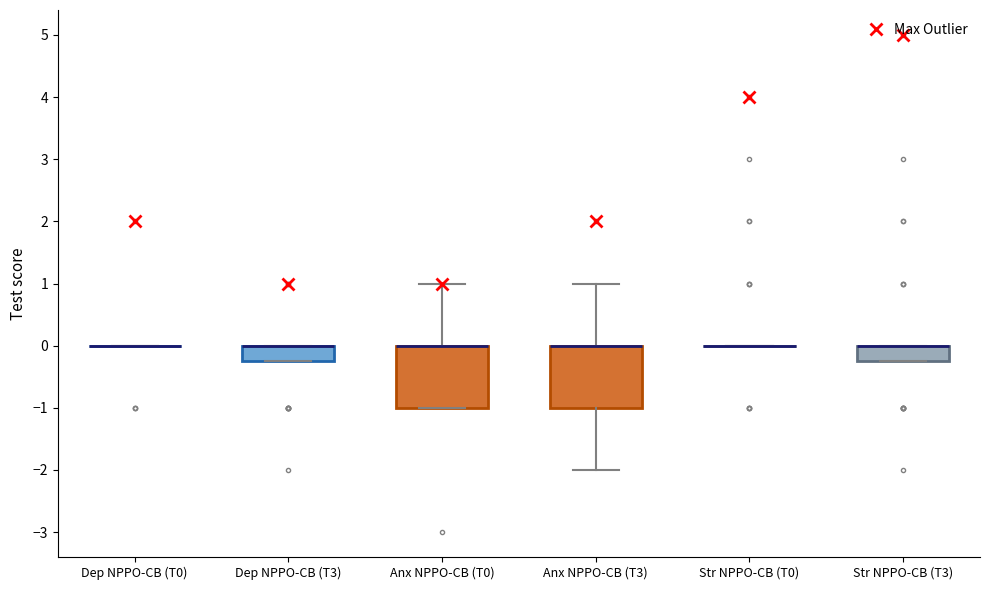

Where is the lower edge of the box for Anx NPPO-CB (T0) on the y-axis? The values are not printed on the chart, so give them approximately, as read against the axis.

-1.0